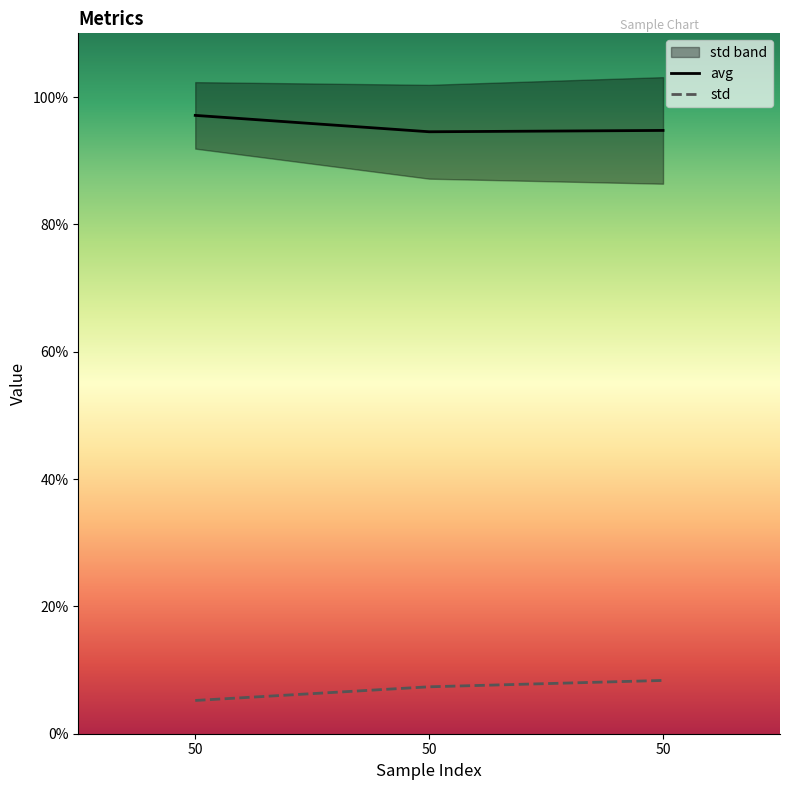

The std series shows 0.1 at 50. True or false?

False